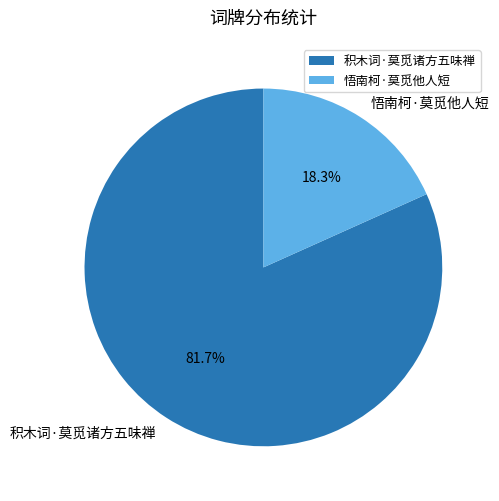

Do 积木词·莫觅诸方五味禅 and 悟南柯·莫觅他人短 together represent more than half of the pie?

Yes